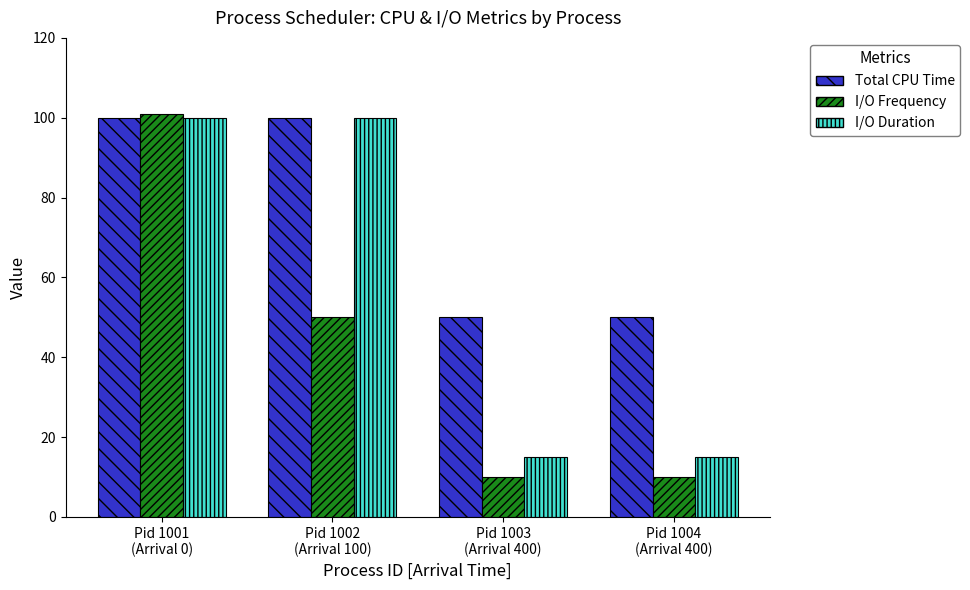

At how many categories does at least one series exceed 81?

2